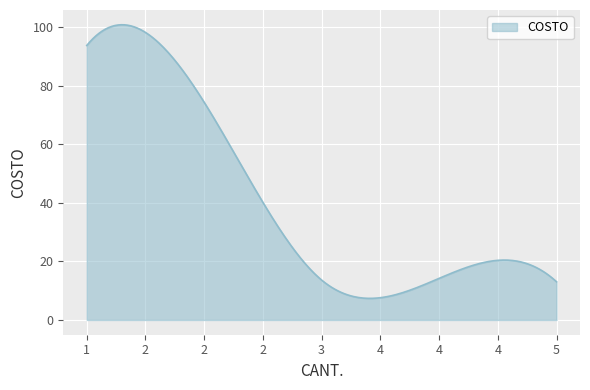

What is the greatest value displayed?

100.8